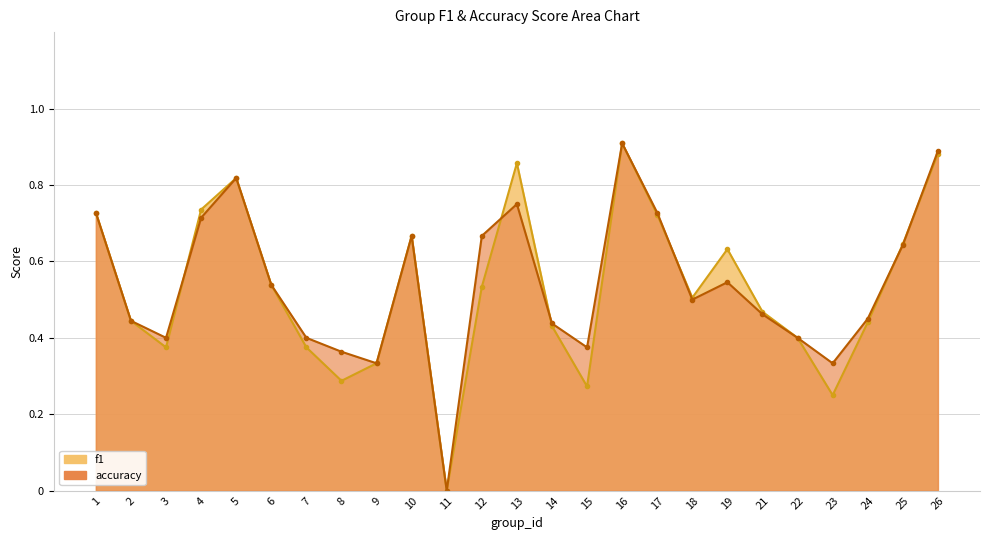

What is the difference between the maximum and minimum values in the f1 series?

0.9